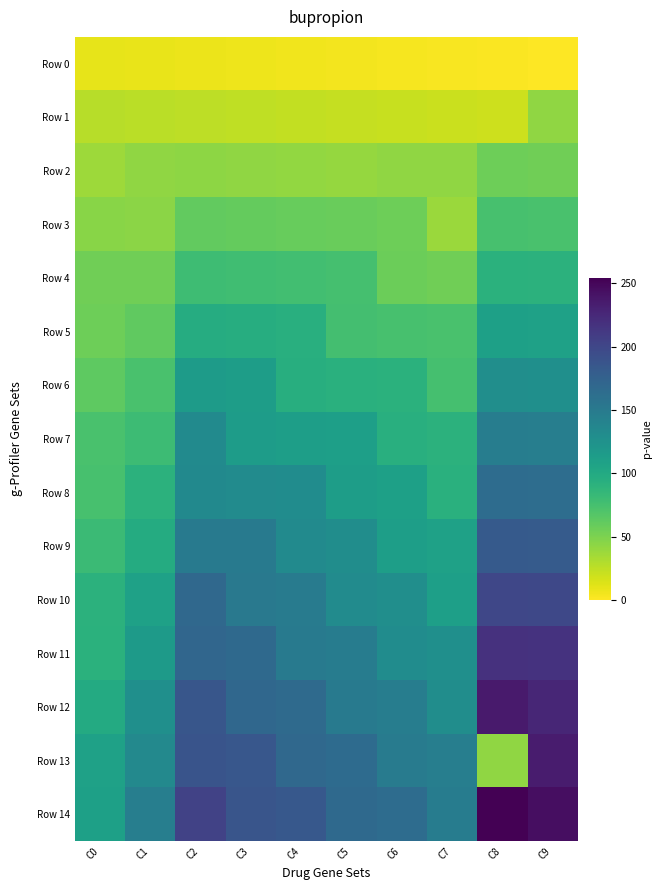

How many categories are shown in the chart?

10